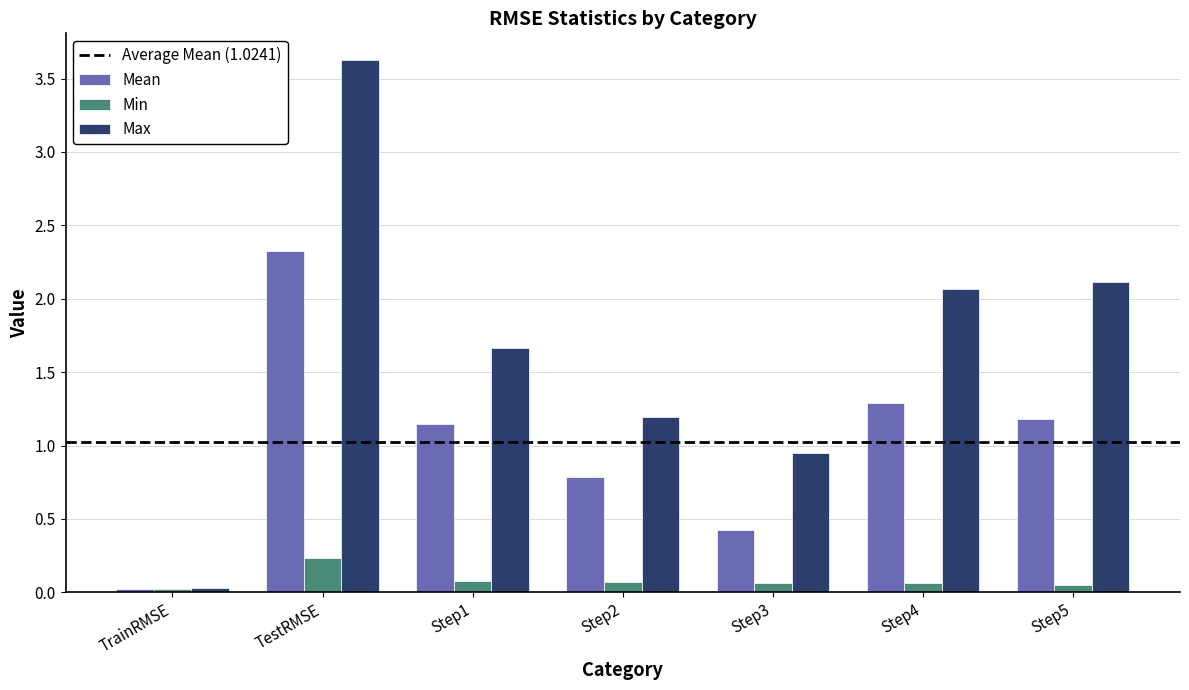

Is it true that Max equals 2.1 at Step4?

True